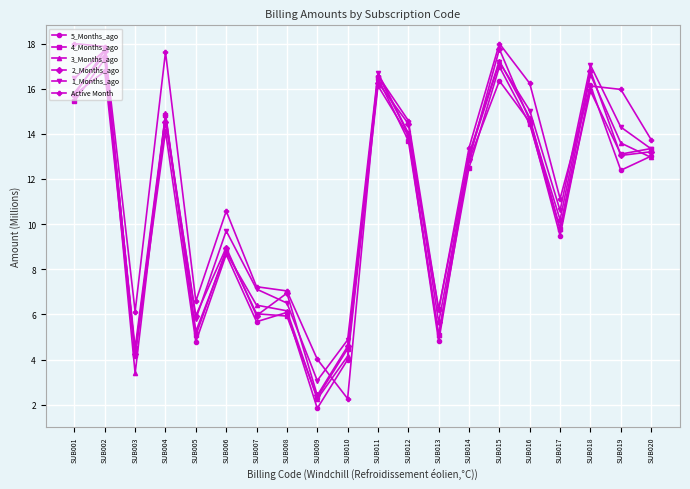

How many lines are shown in the chart?

6